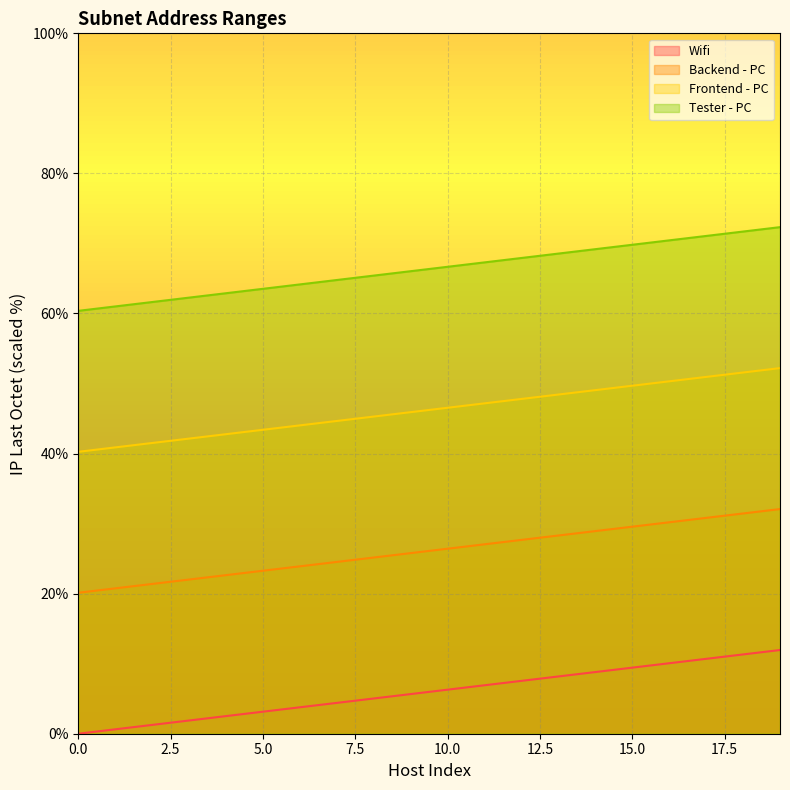

Between 4 and 6, which series saw the biggest shift?

Wifi